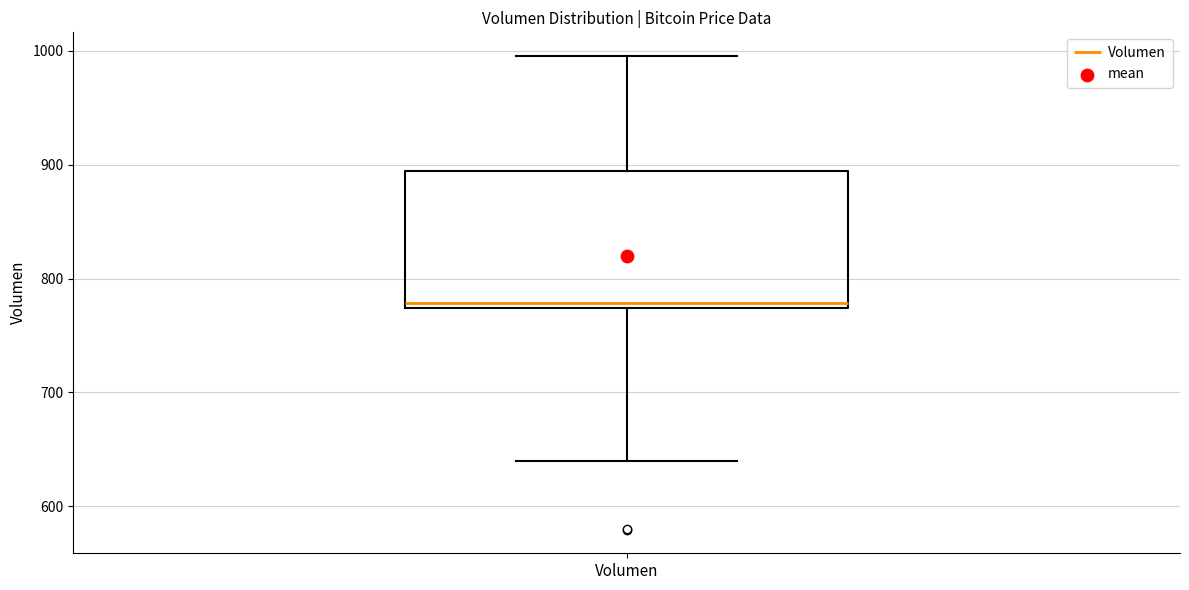

Where is the lower edge of the box for Volumen on the y-axis? The values are not printed on the chart, so give them approximately, as read against the axis.

770